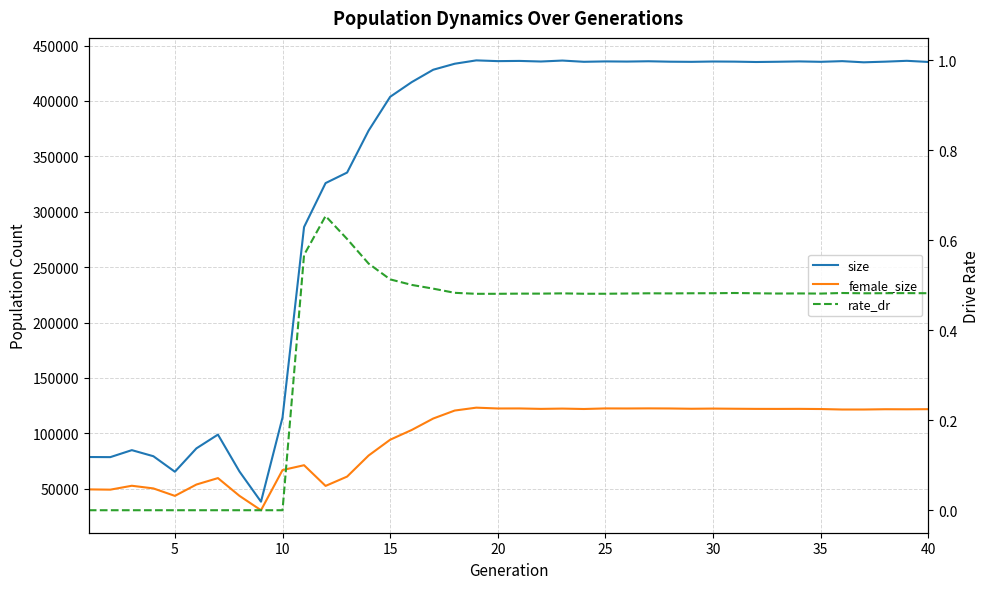

How many data points in rate_dr are above 0?

30